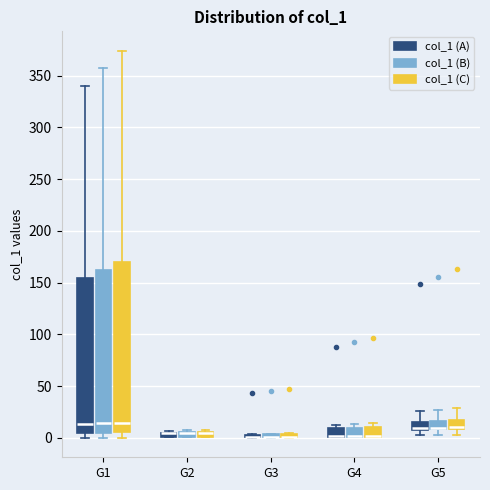

Which box is the tallest, from its lower edge to its upper edge?

G1 (col_1 (C))